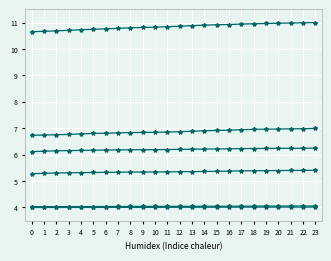

How many lines are shown in the chart?

6